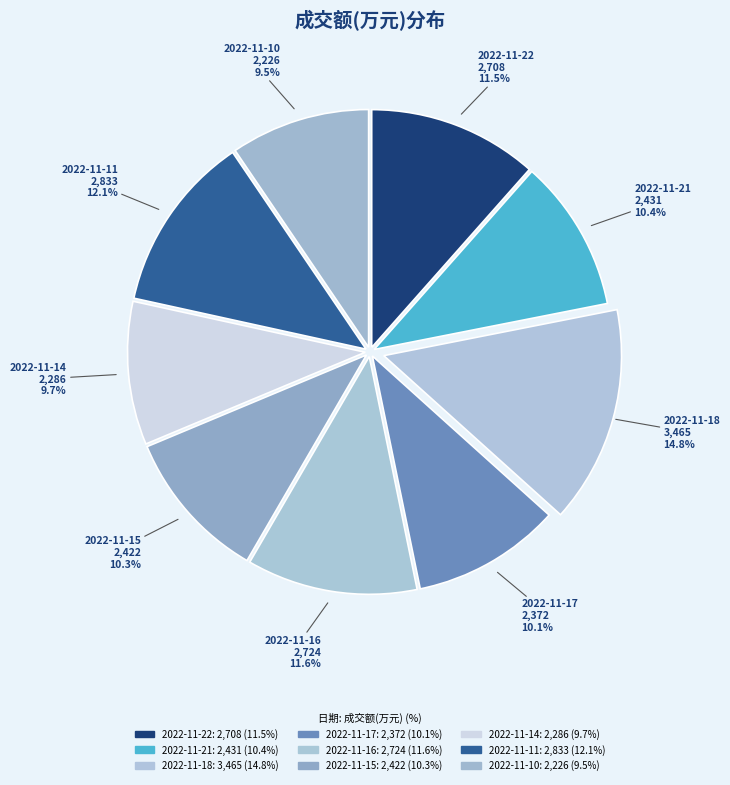

Is there any slice that represents more than half of the pie?

No